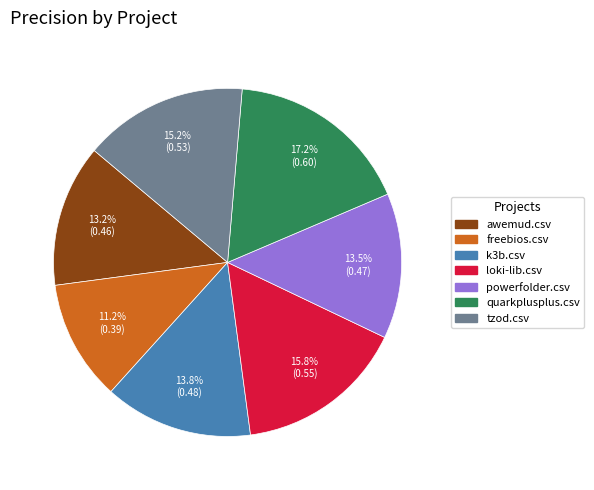

What portion of the pie excludes freebios.csv?

88.8%